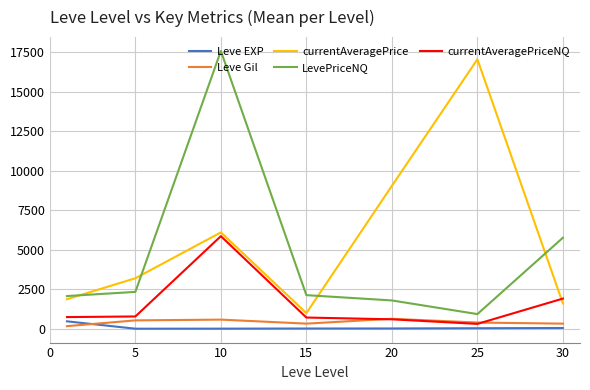

What is the difference between the maximum and minimum values in the currentAveragePriceNQ series?

5550.7